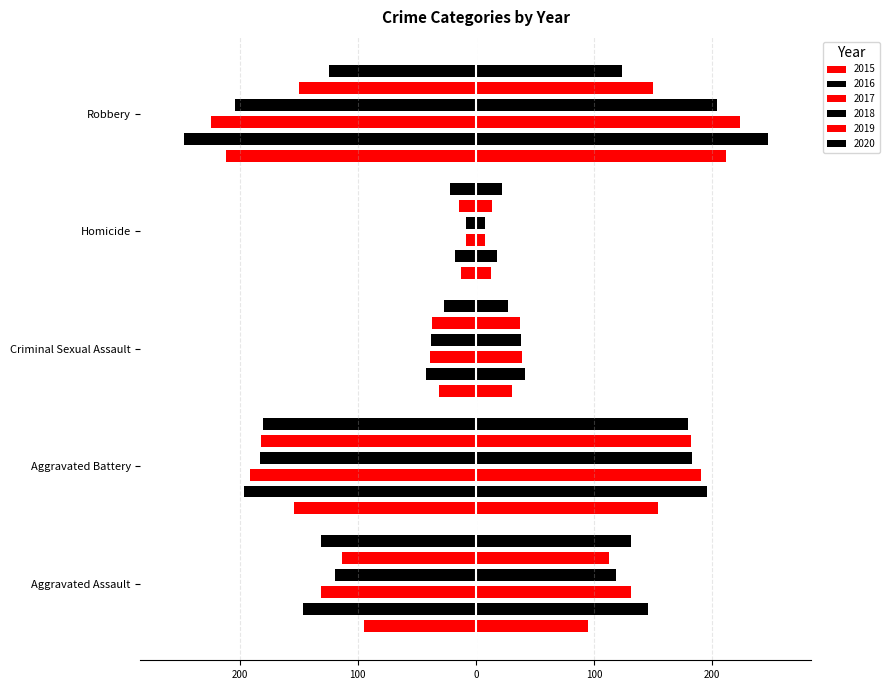

What is the total value across all series at Criminal Sexual Assault?

-214